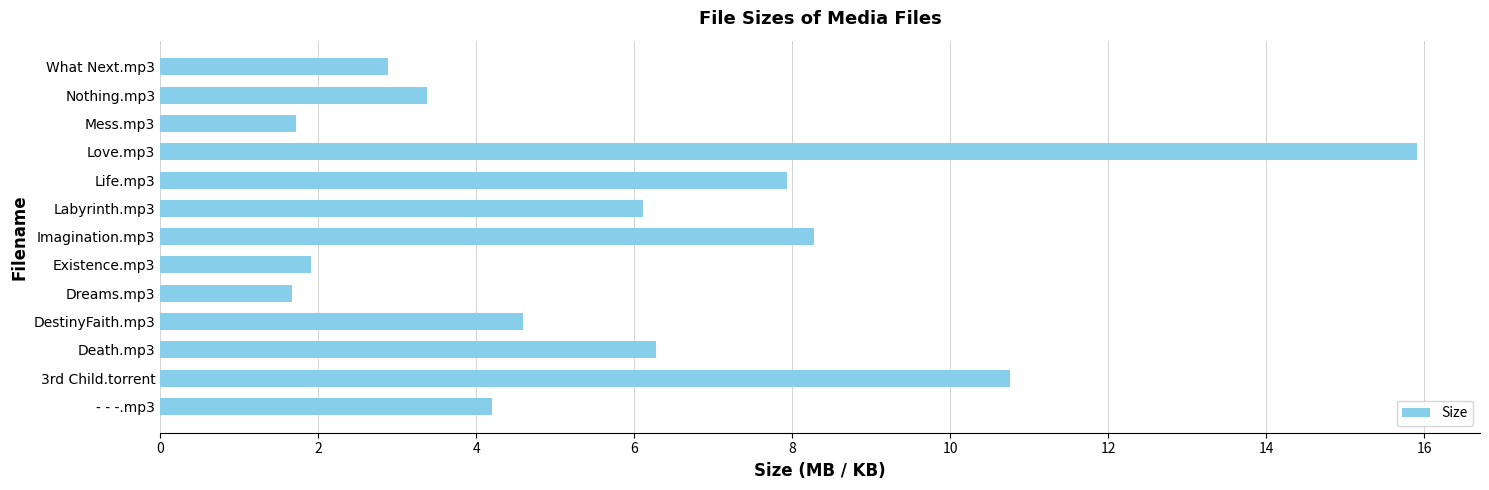

Which label corresponds to the largest value in the chart?

Love.mp3